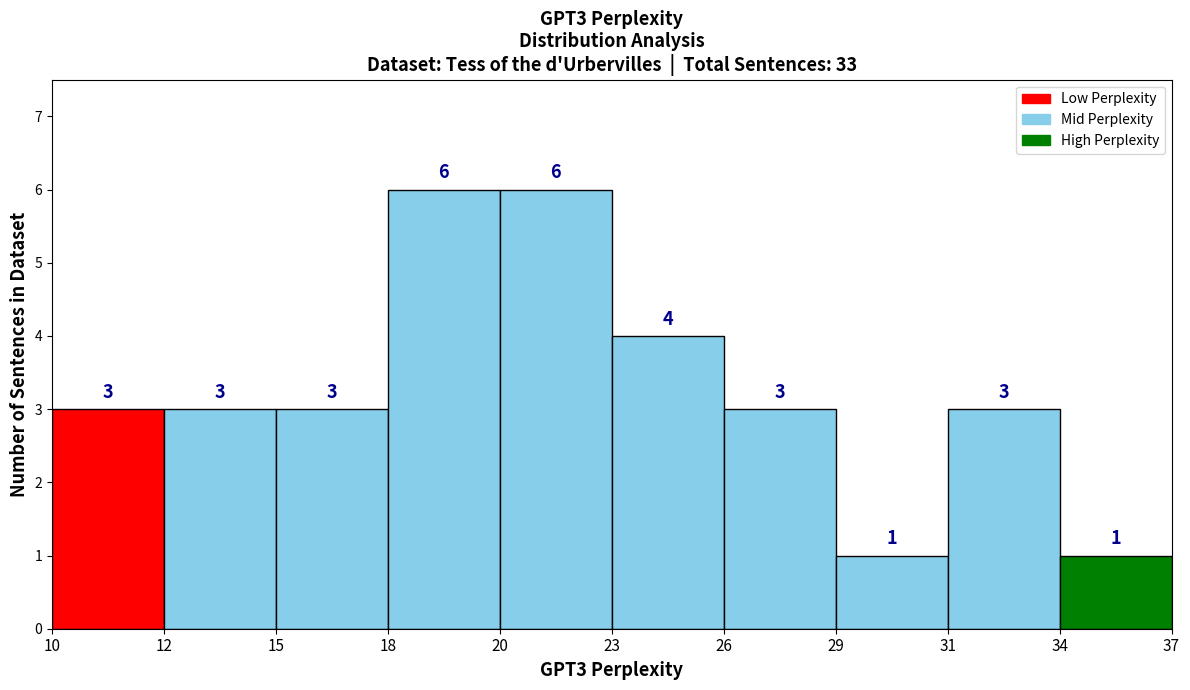

Reading right to left, list all the values displayed in this chart.

1	3	1	3	4	6	6	3	3	3